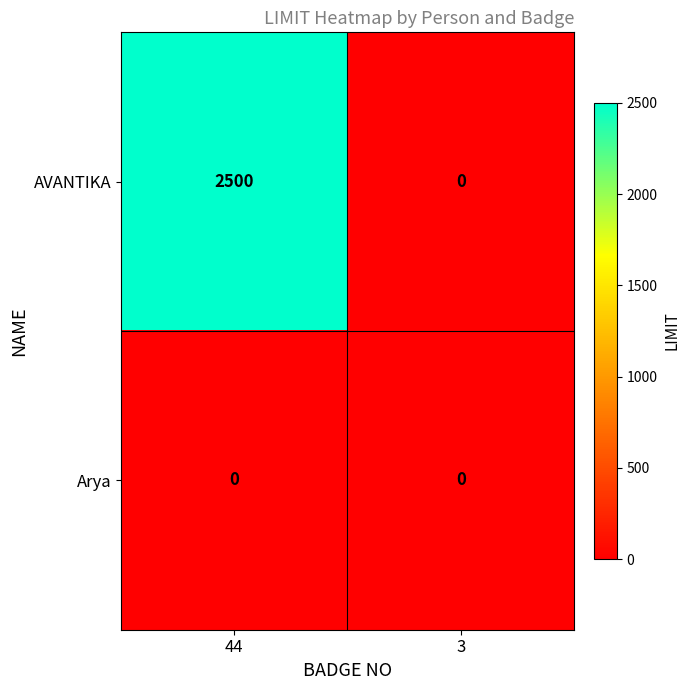

Rank the series by their average value, from highest to lowest.

AVANTIKA, Arya